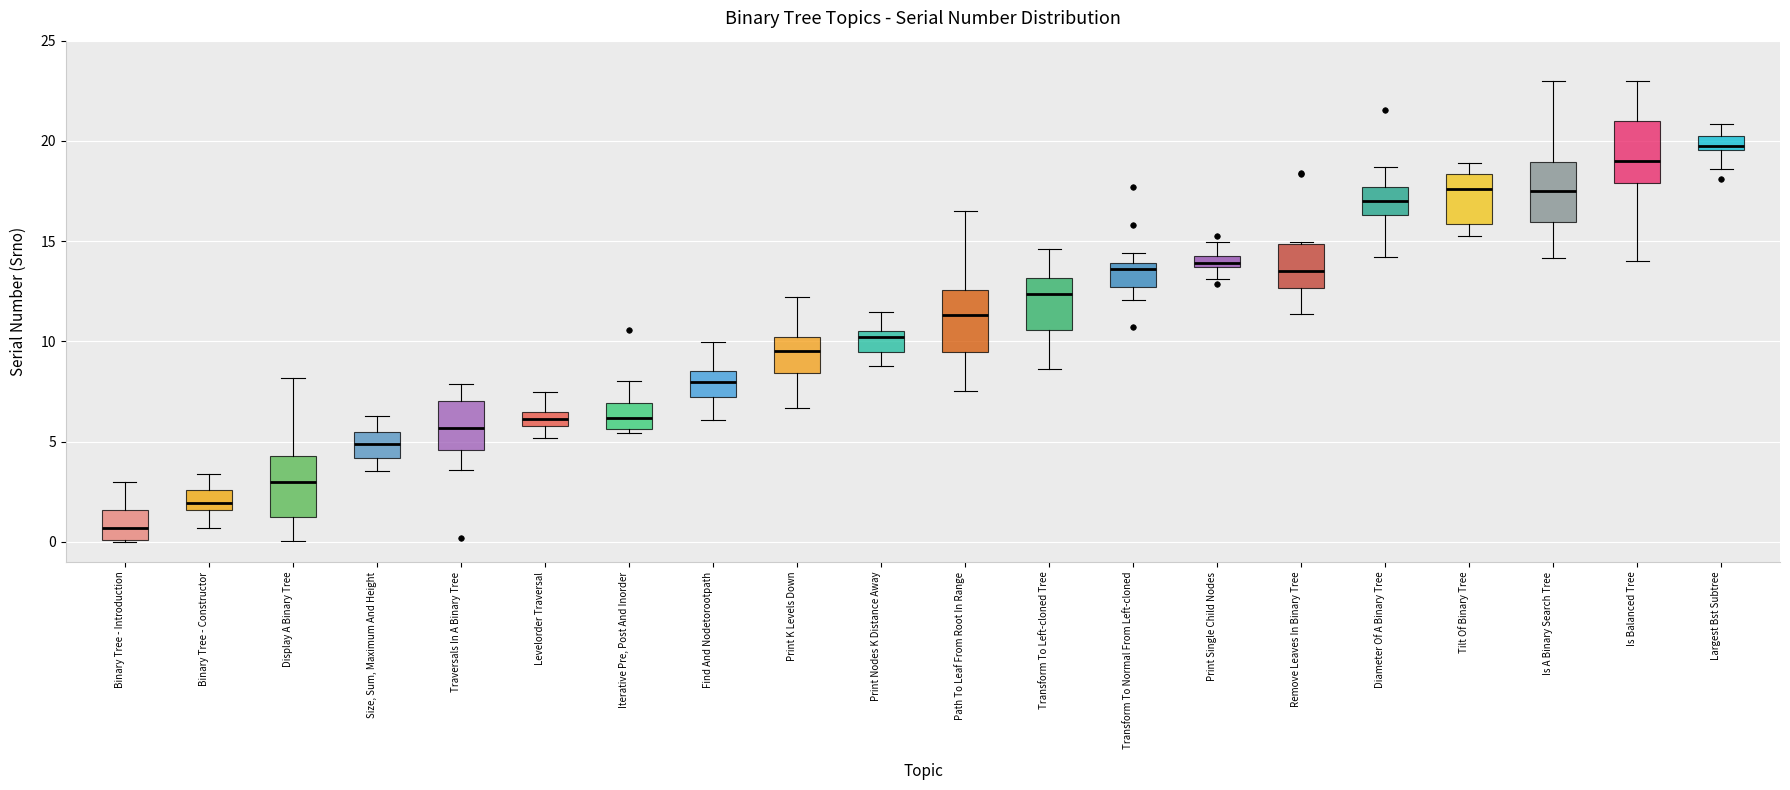

Where does the upper whisker of the box for Levelorder Traversal end on the y-axis? The values are not printed on the chart, so give them approximately, as read against the axis.

7.5